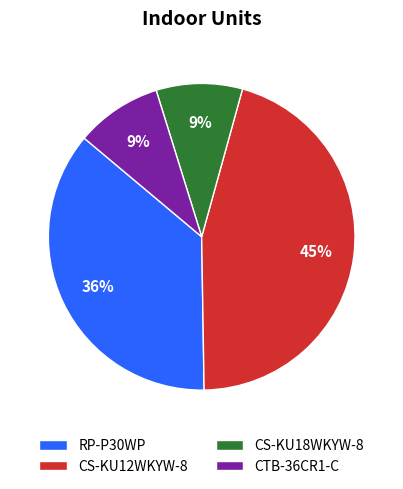

What percentage is the CS-KU18WKYW-8 slice, to the nearest percent?

9%